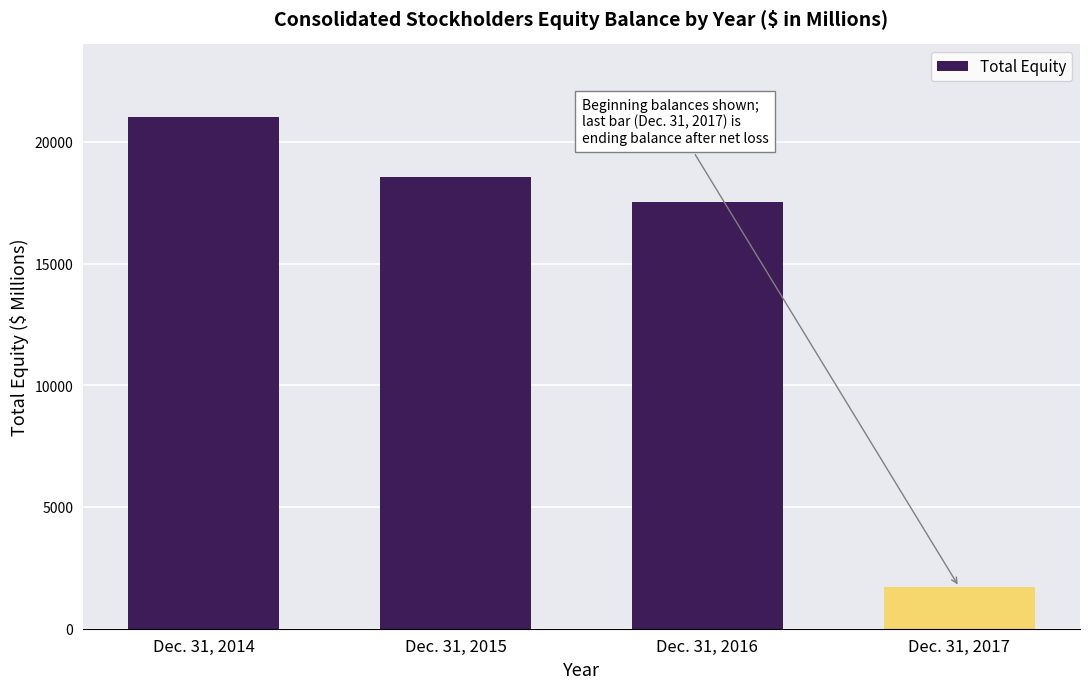

What is the value of the 1st bar from the left?

21020